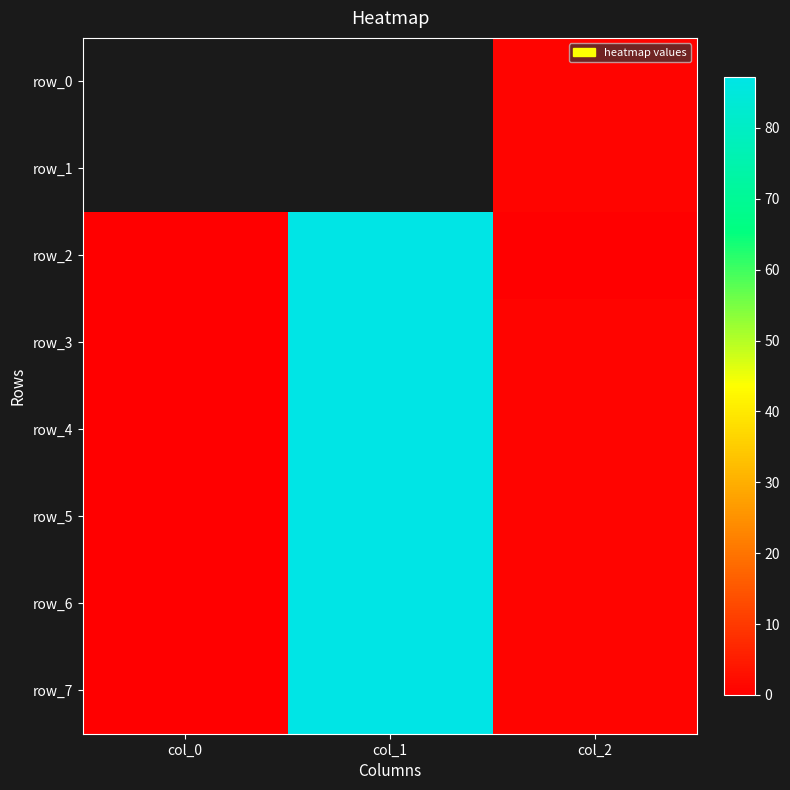

Rank the categories by row_5 value from lowest to highest.

col_0, col_2, col_1